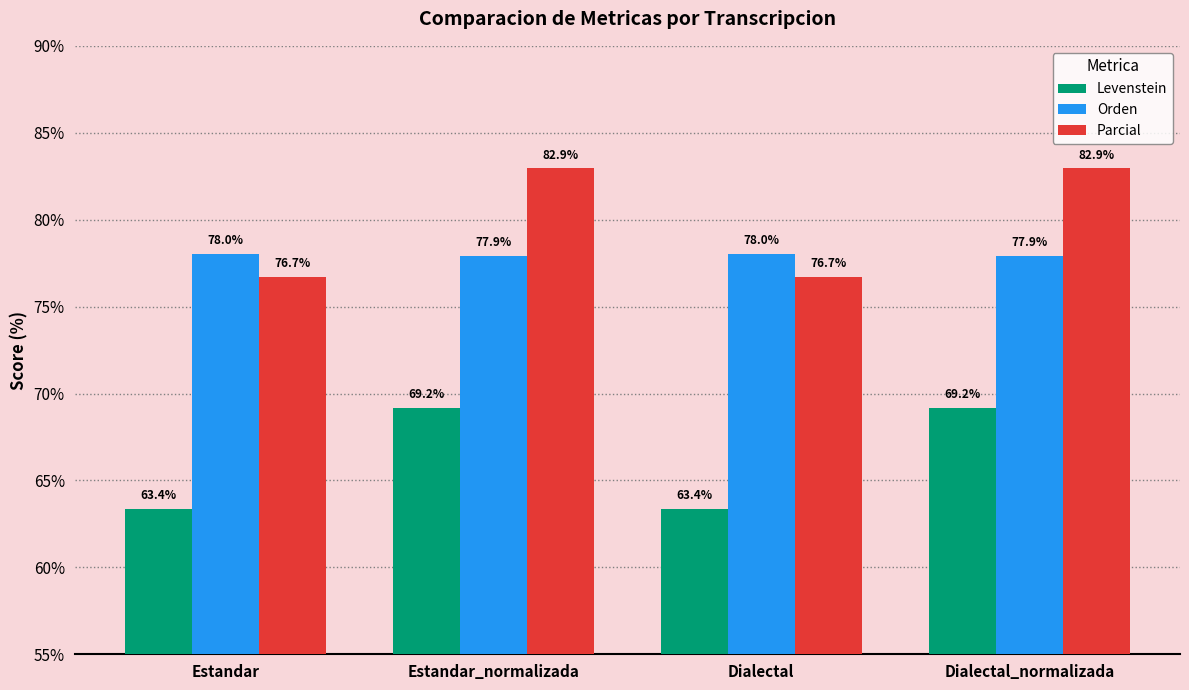

What is the greatest value displayed?

82.9